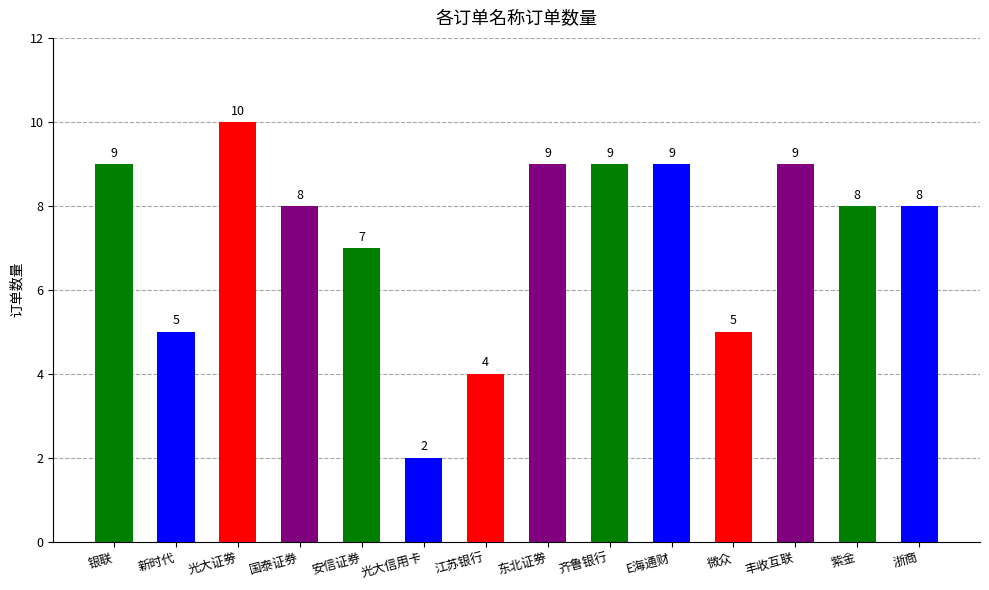

Count the number of data series in this chart.

1